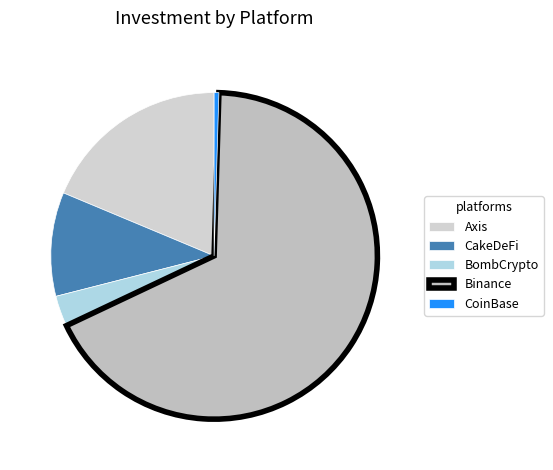

How many segments does this pie chart have?

5